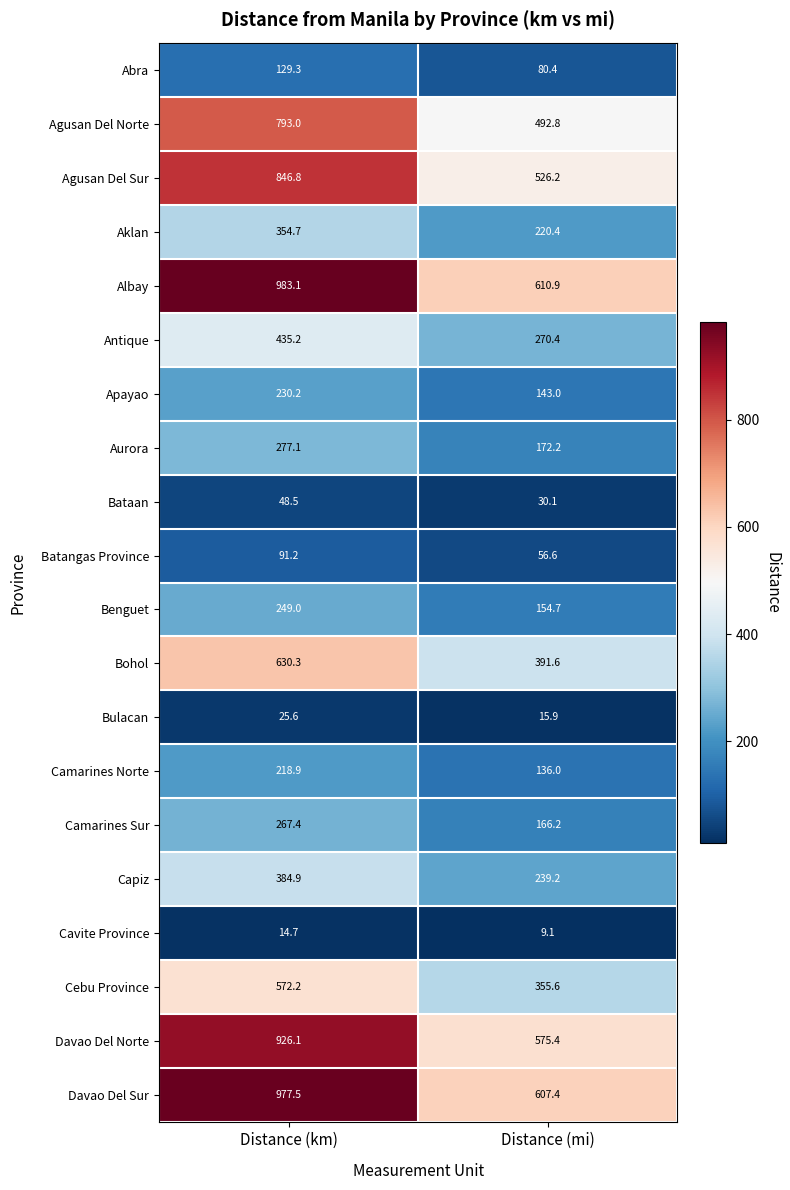

At which label does Agusan Del Sur first exceed 846?

Distance (km)